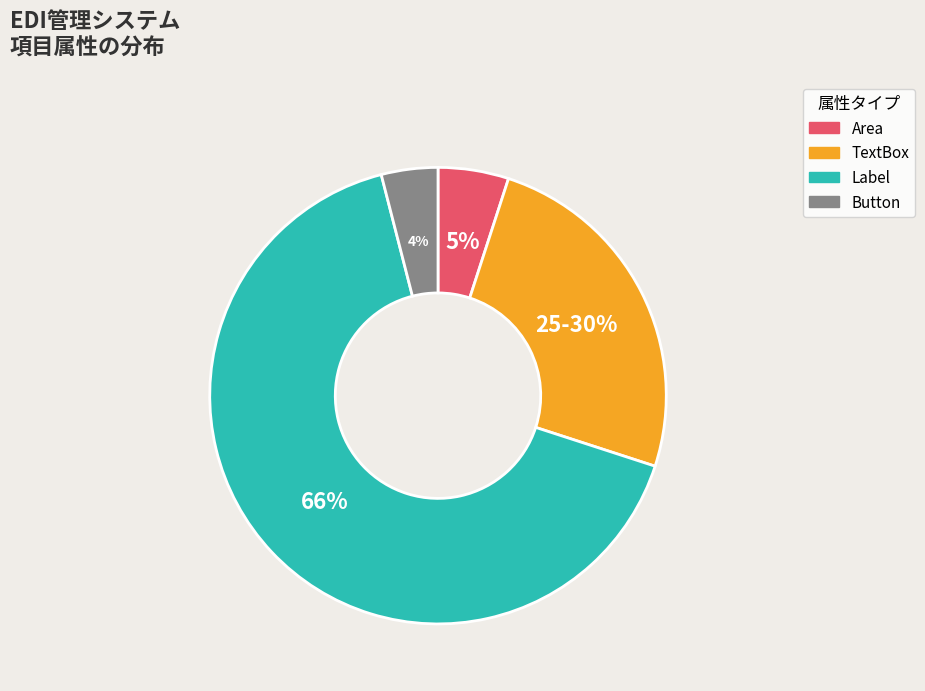

Which has a higher value, Button or TextBox?

TextBox